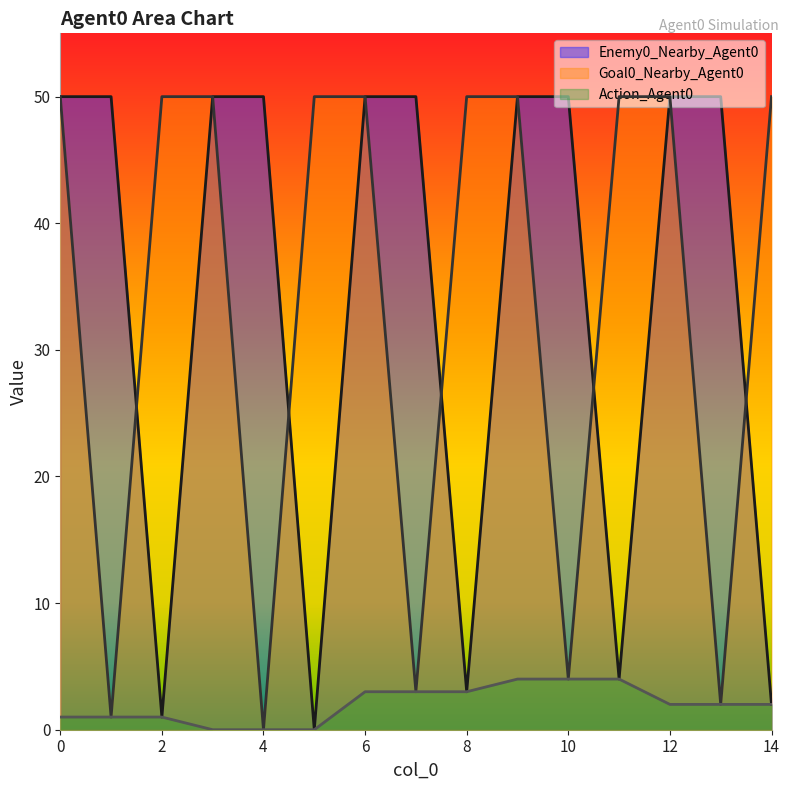

How many data points in Goal0_Nearby_Agent0 are less than 50?

5